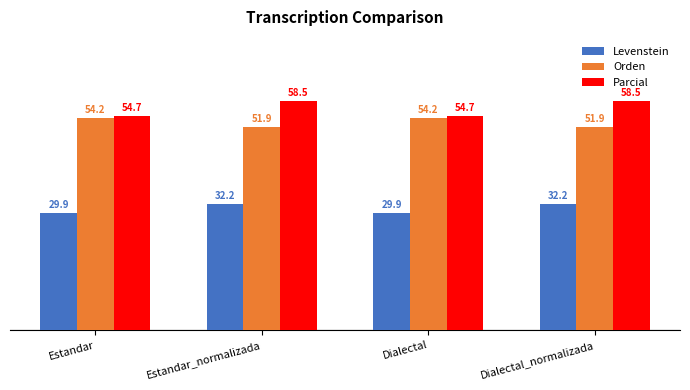

What is the sum of all Parcial values?

226.4